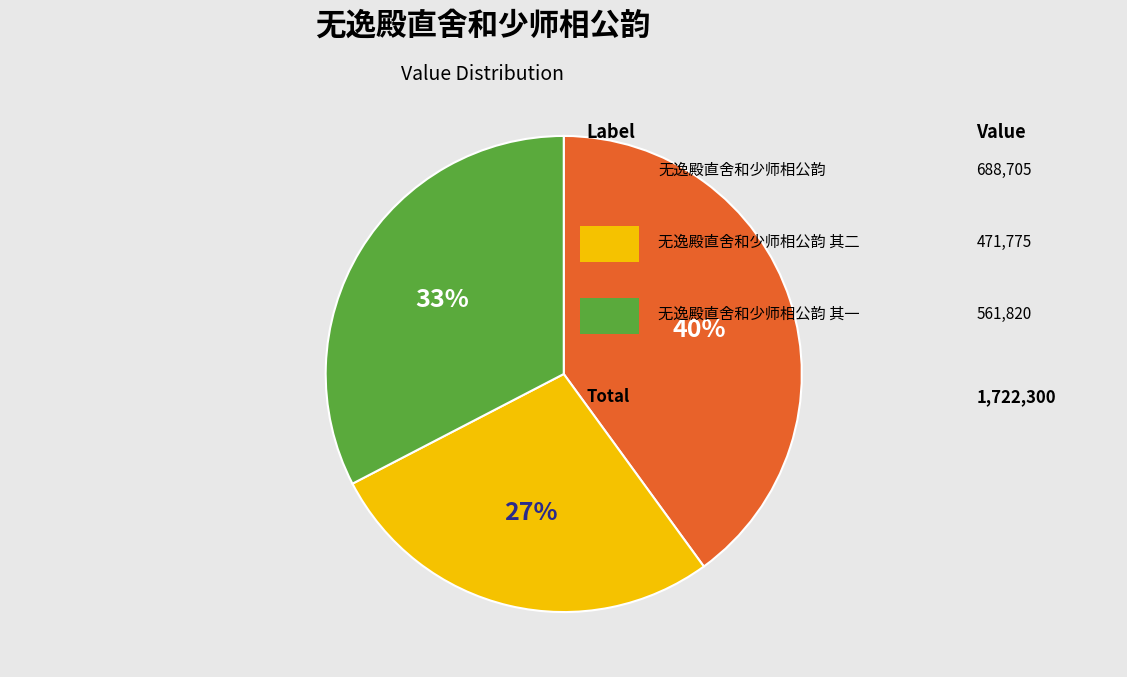

Count the number of slices in the pie.

3